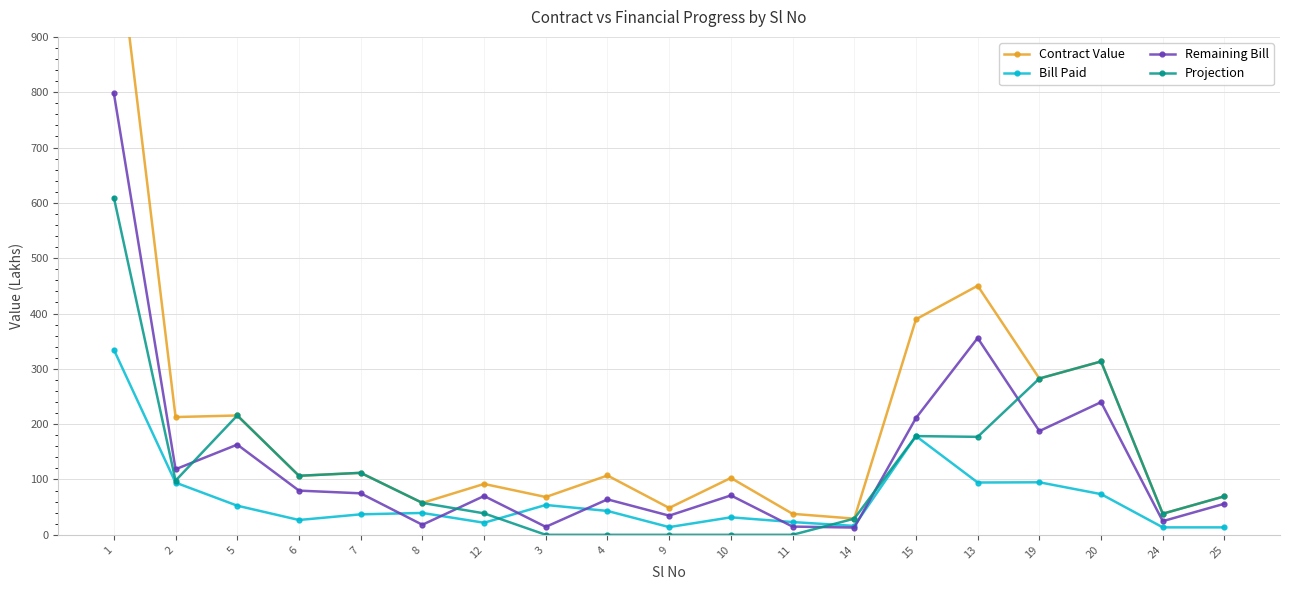

Which series changed the most between 5 and 25?

Contract Value